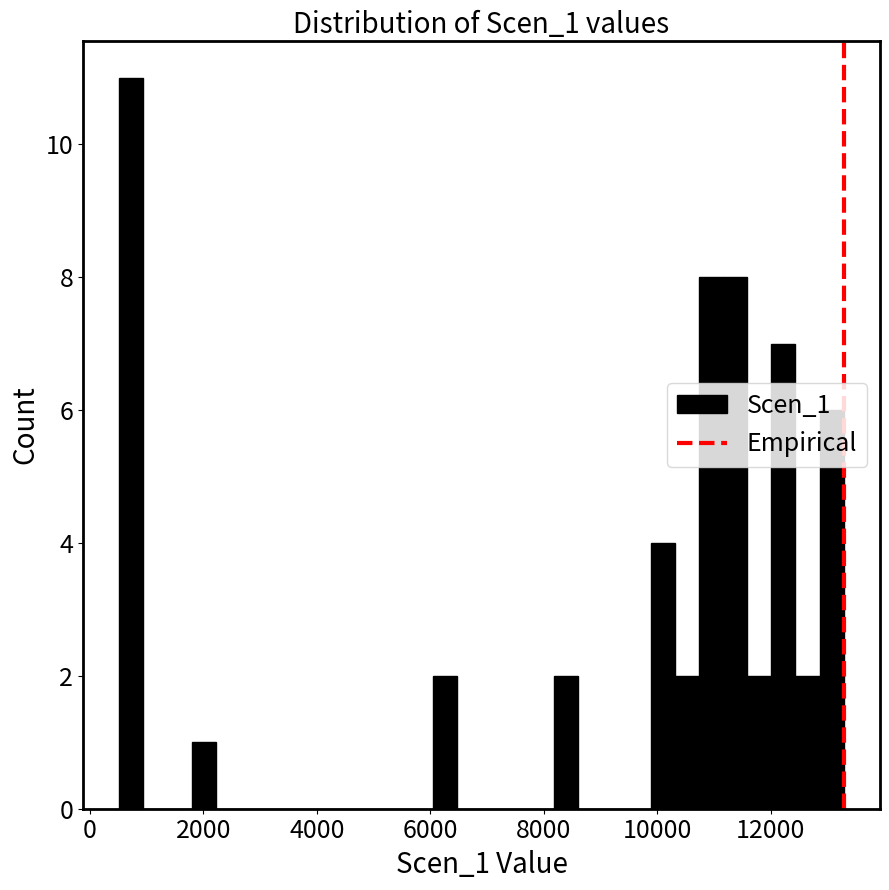

Around what value on the x-axis is the tallest bar? Give the approximate position of its centre, as read against the axis.

800